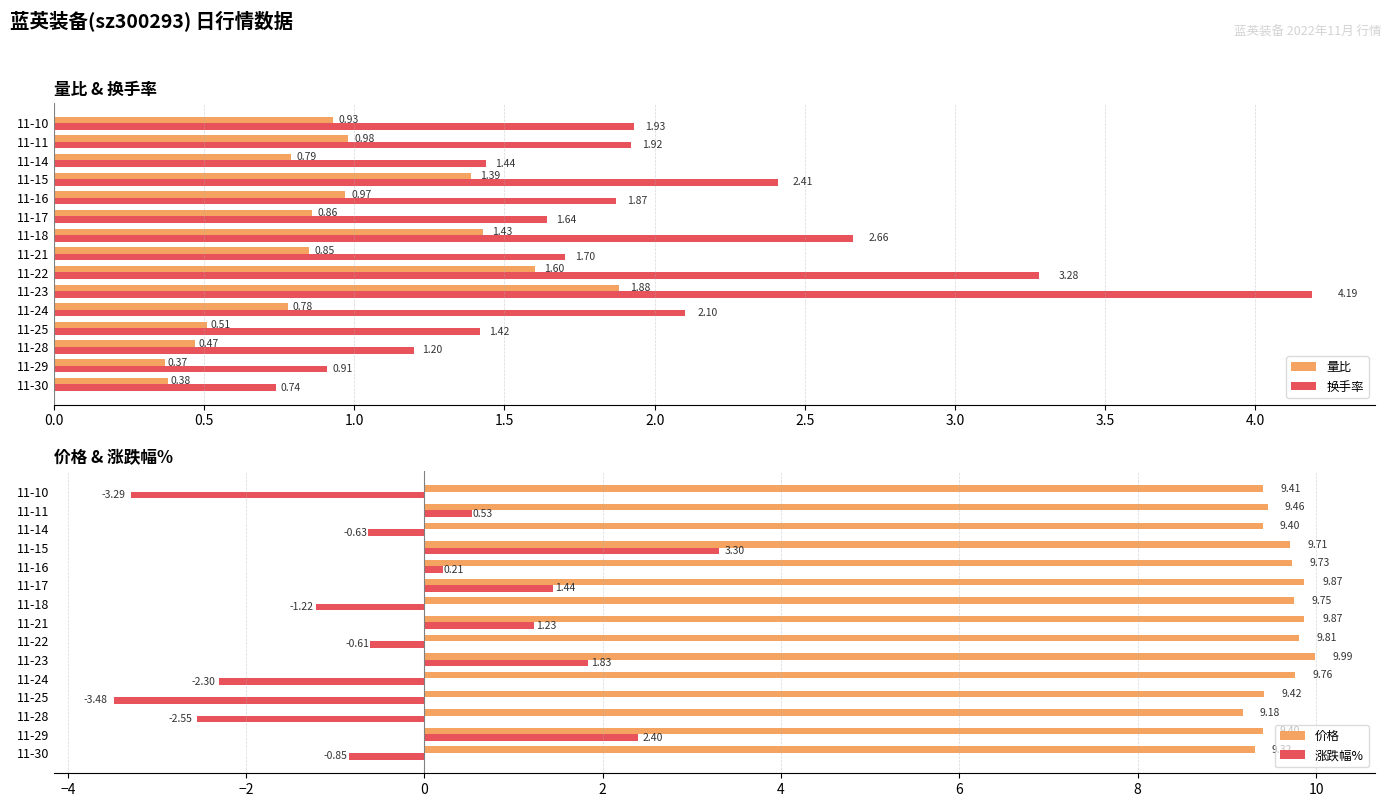

What are all the series names shown in the legend?

量比, 换手率, 价格, 涨跌幅%